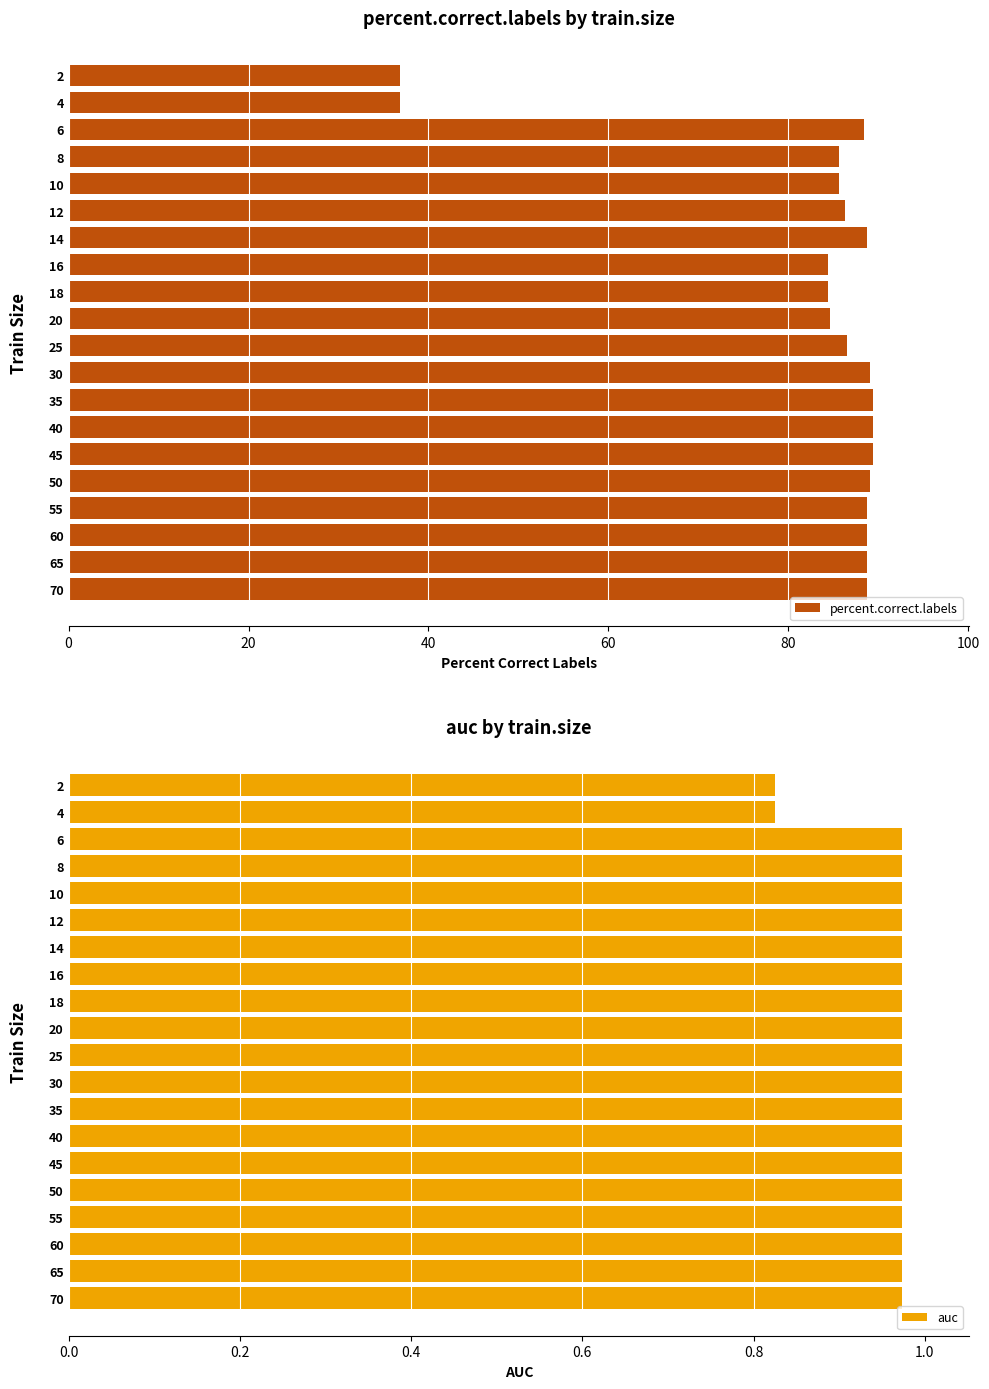

What is the difference between the percent.correct.labels values at 18 and 50?

4.7